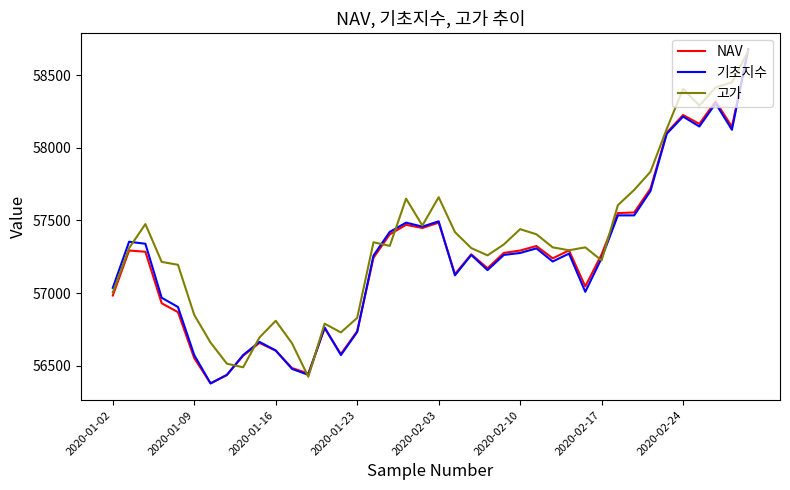

Which series has the largest total across all categories?

고가